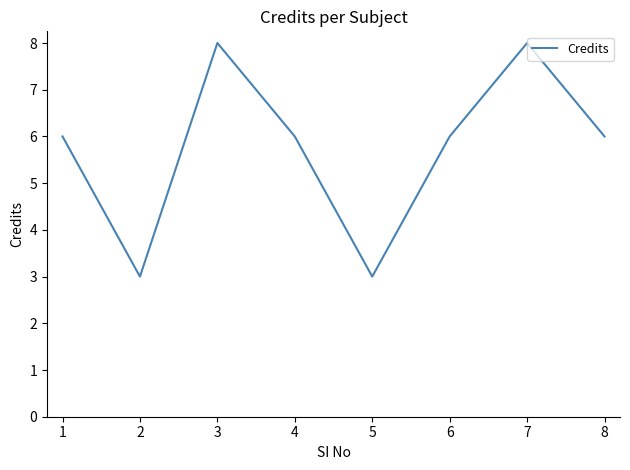

What is the maximum value shown in the chart?

8